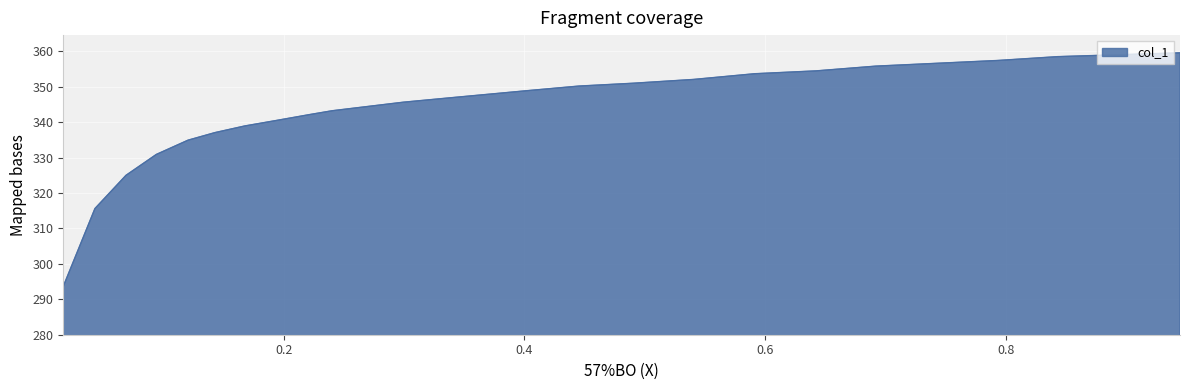

Which label corresponds to the largest value in the chart?

0.9446